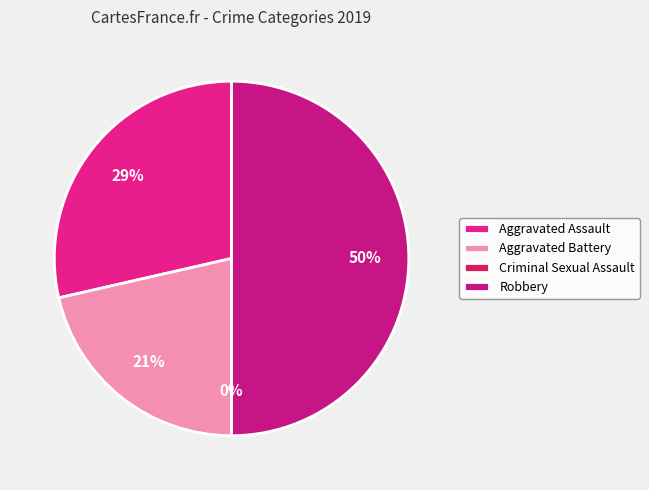

Which category has the biggest portion of the pie?

Robbery